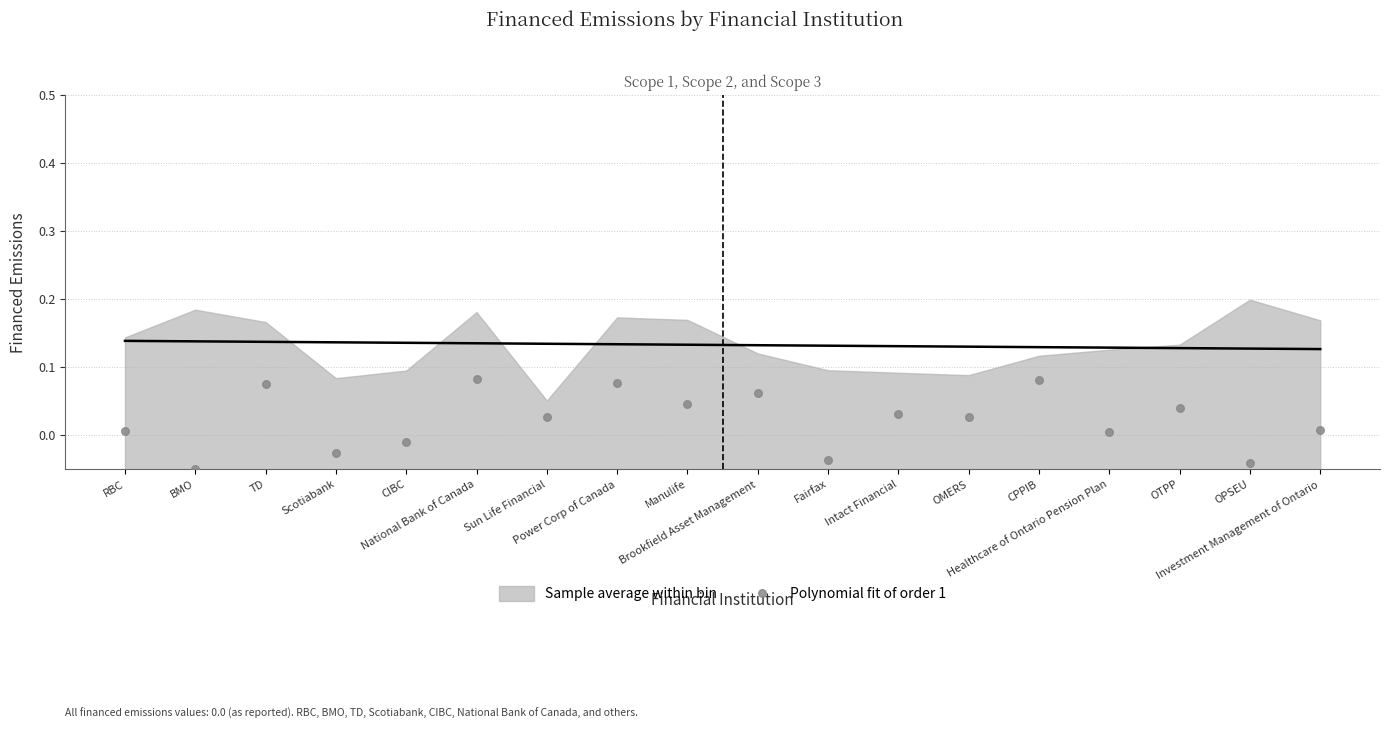

How many data points are displayed?

18